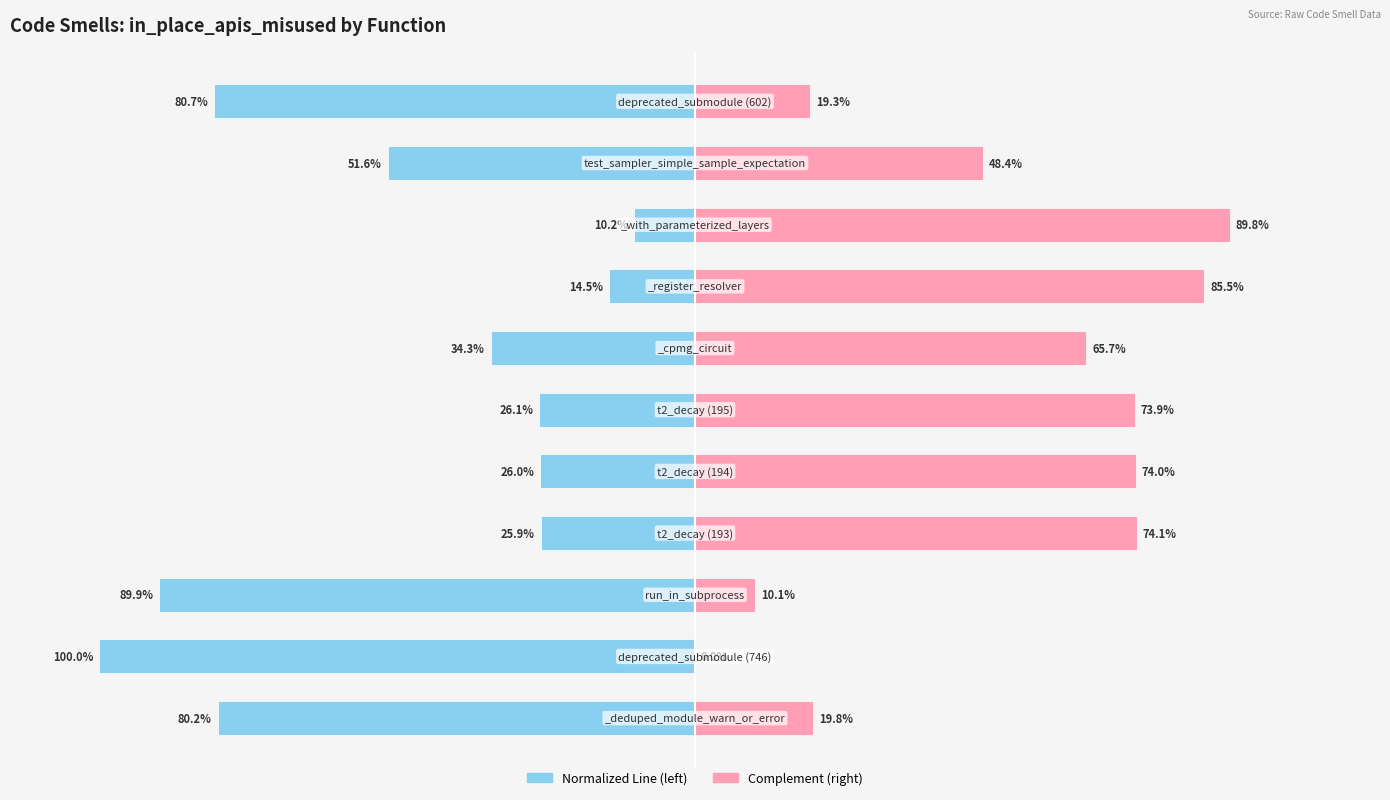

List the series in order of their overall mean, highest first.

line (normalized right), line (normalized left)